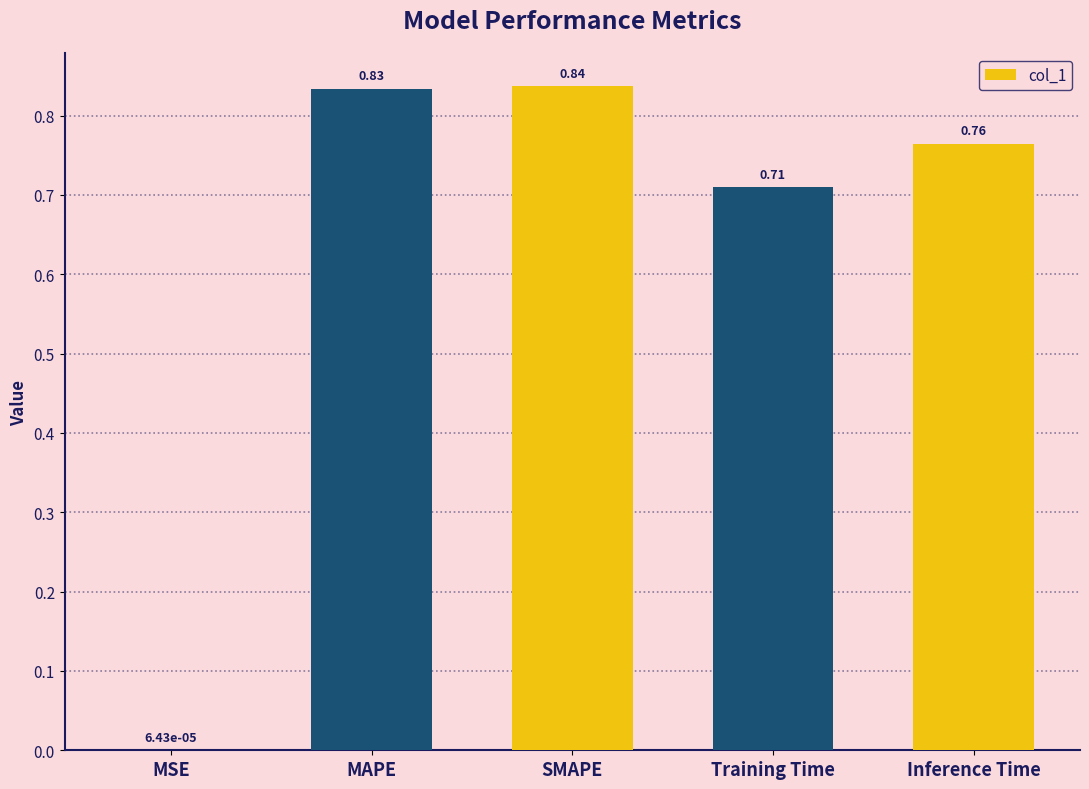

Which category has the highest value across all series?

SMAPE